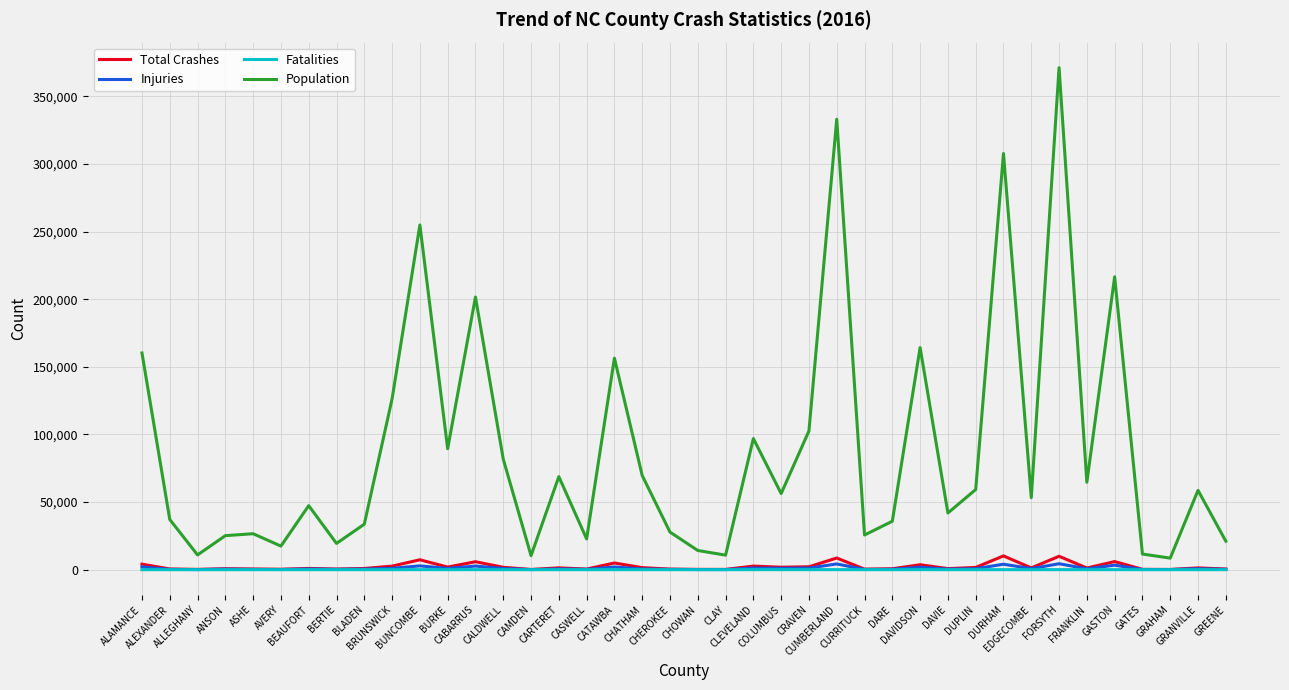

What value does the Total Crashes series have at CLAY?

215